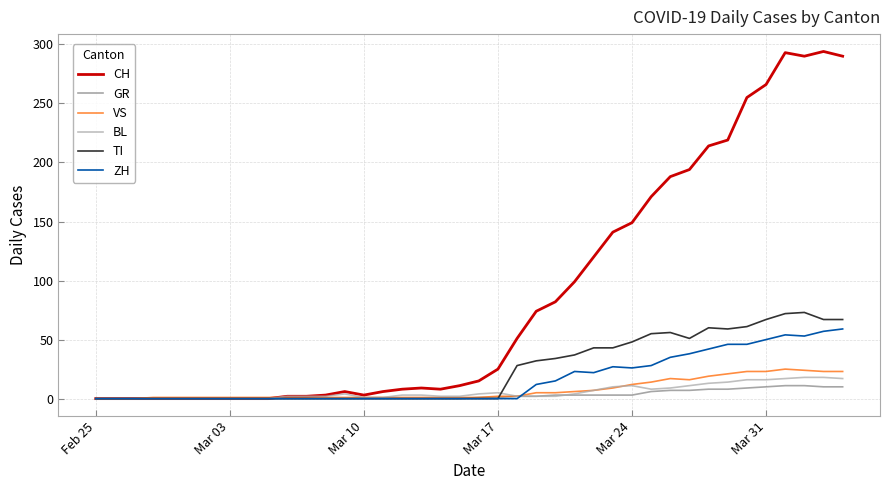

List the series in order of their peak value, highest first.

CH, TI, ZH, VS, BL, GR